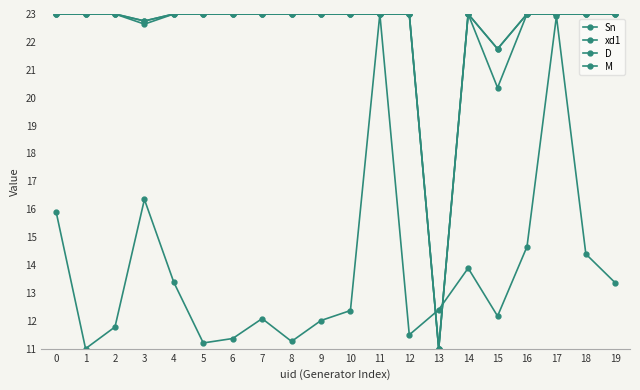

What is the difference between the maximum and second lowest values in the Sn series?

11.8